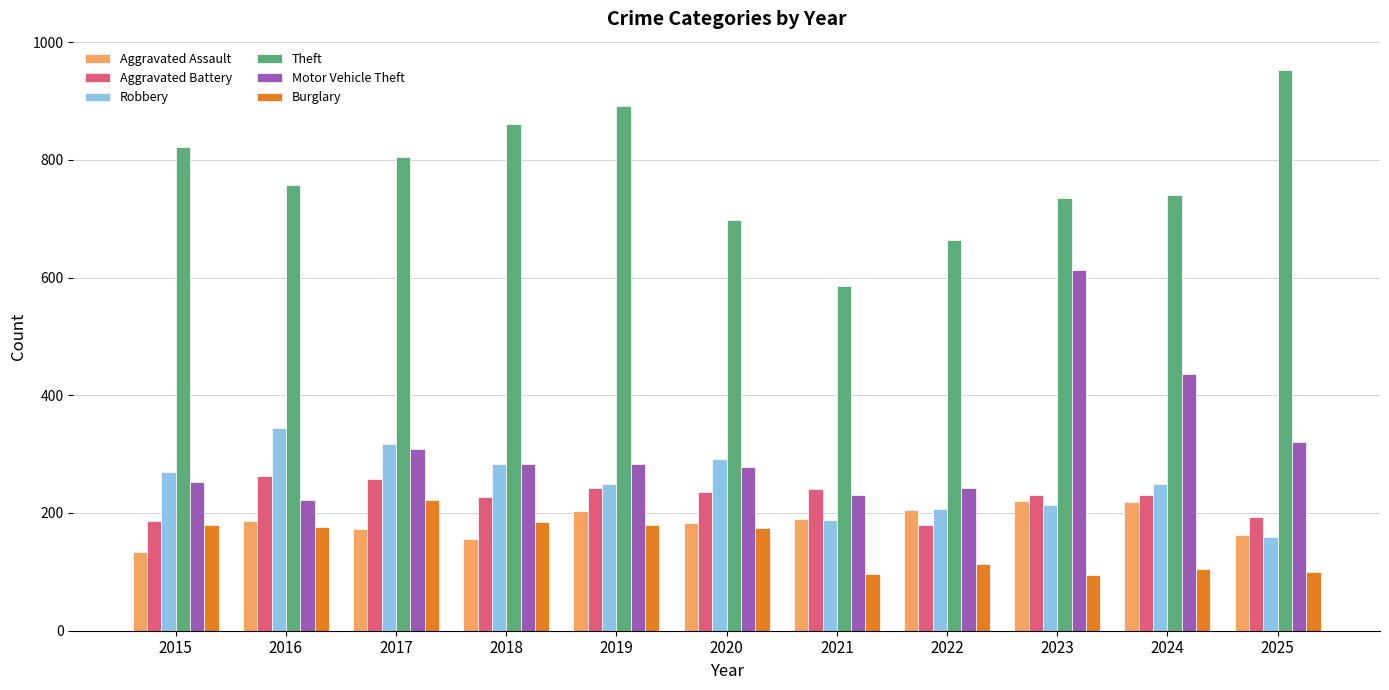

At which label is Burglary closest to 158?

2020